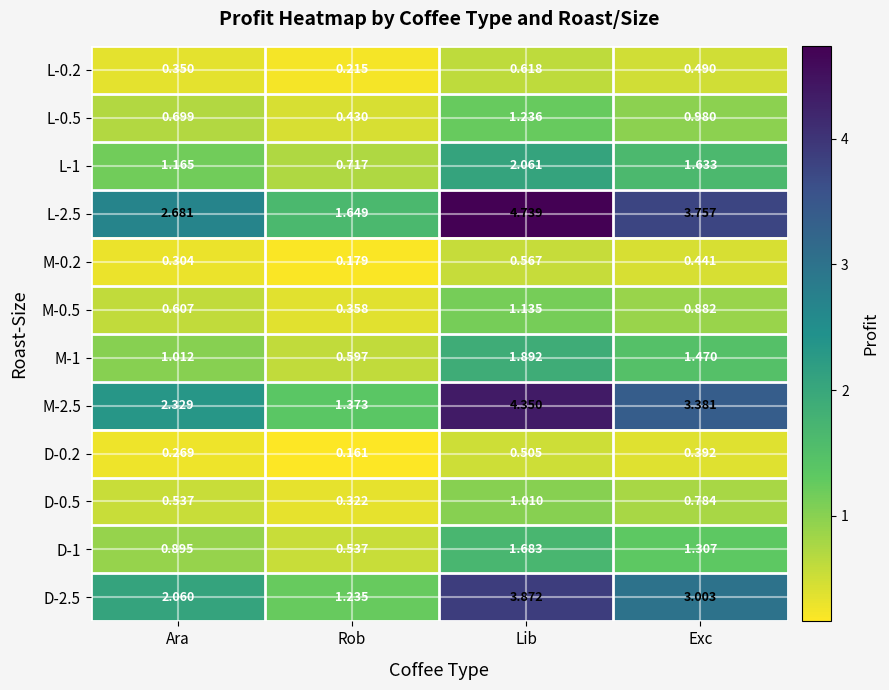

At which category is the sum across all series the highest?

Lib